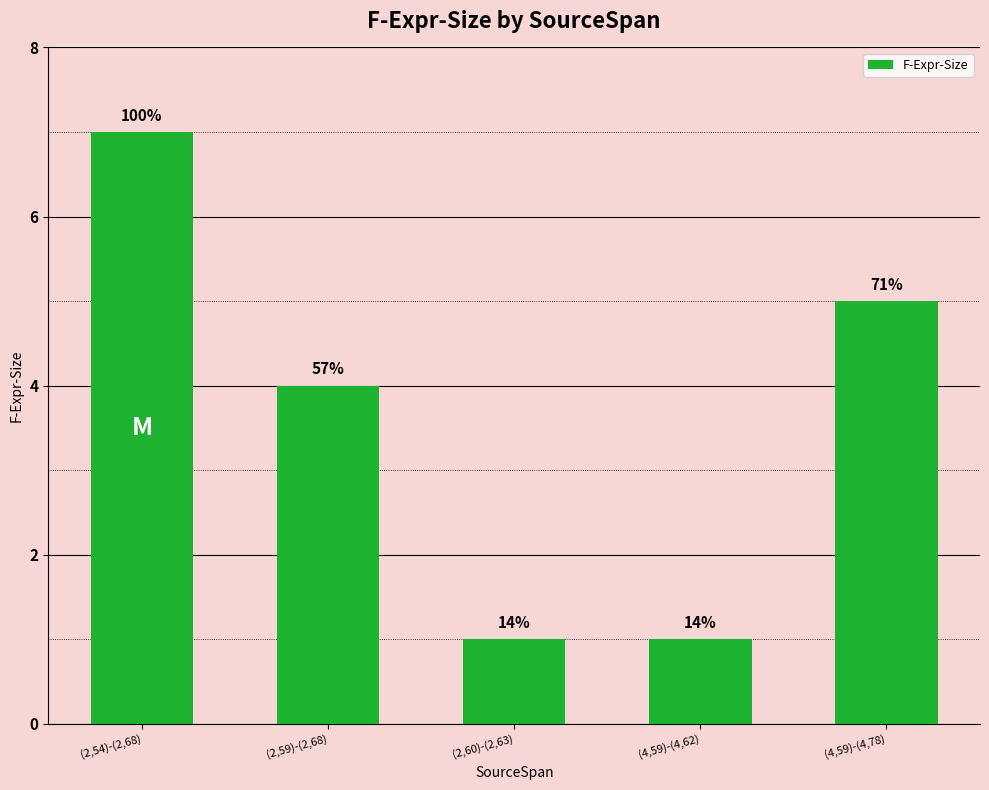

Where is the data nearest to the value 4?

(2,59)-(2,68)